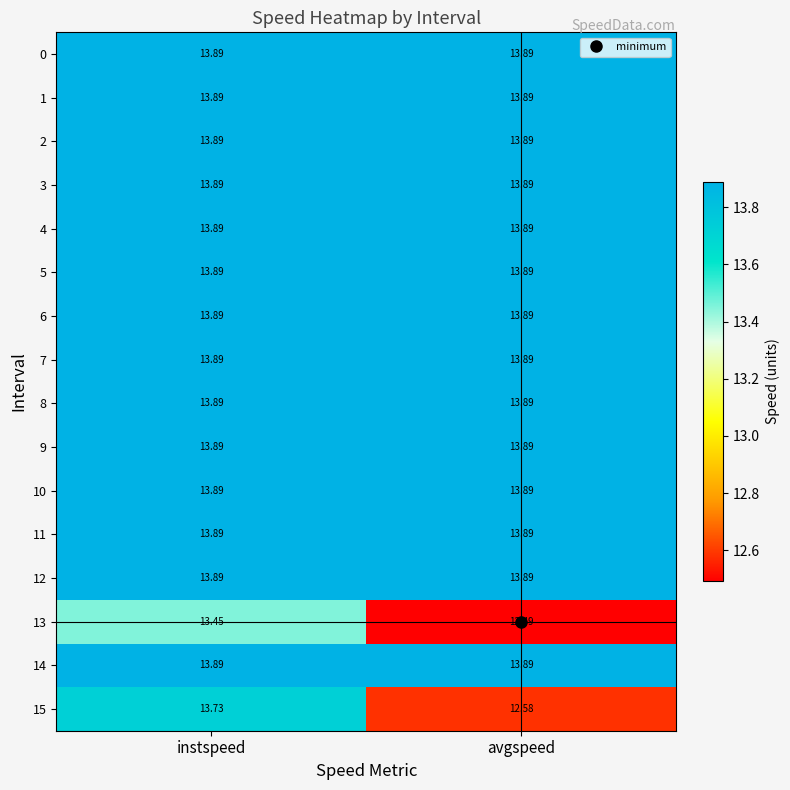

Which category has the lowest value across all series?

avgspeed